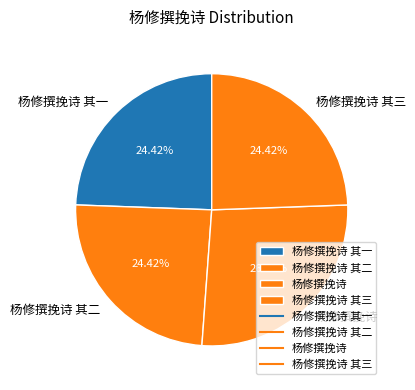

To the nearest percent, what percentage of the pie is 杨修撰挽诗 其三?

24%